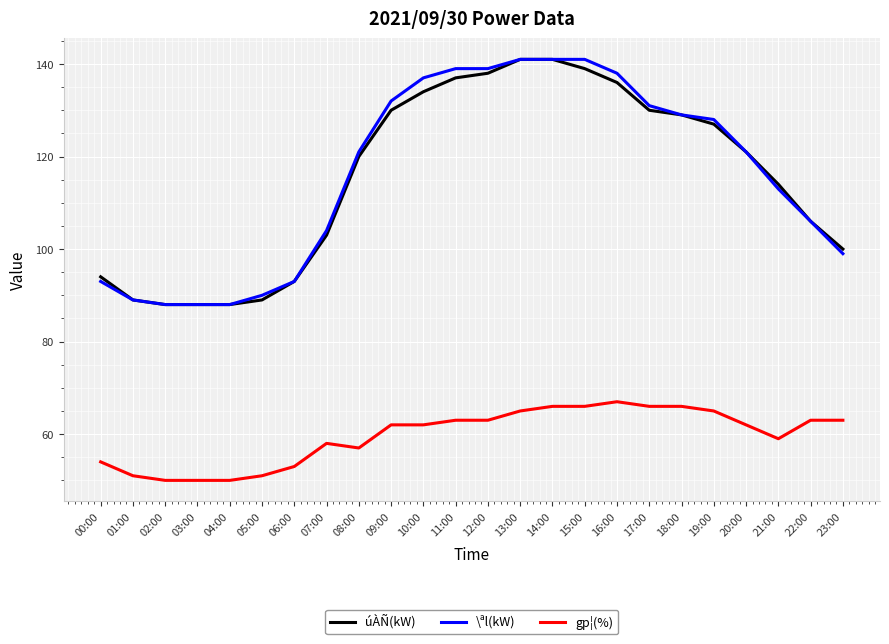

How many categories are shown in the chart?

24